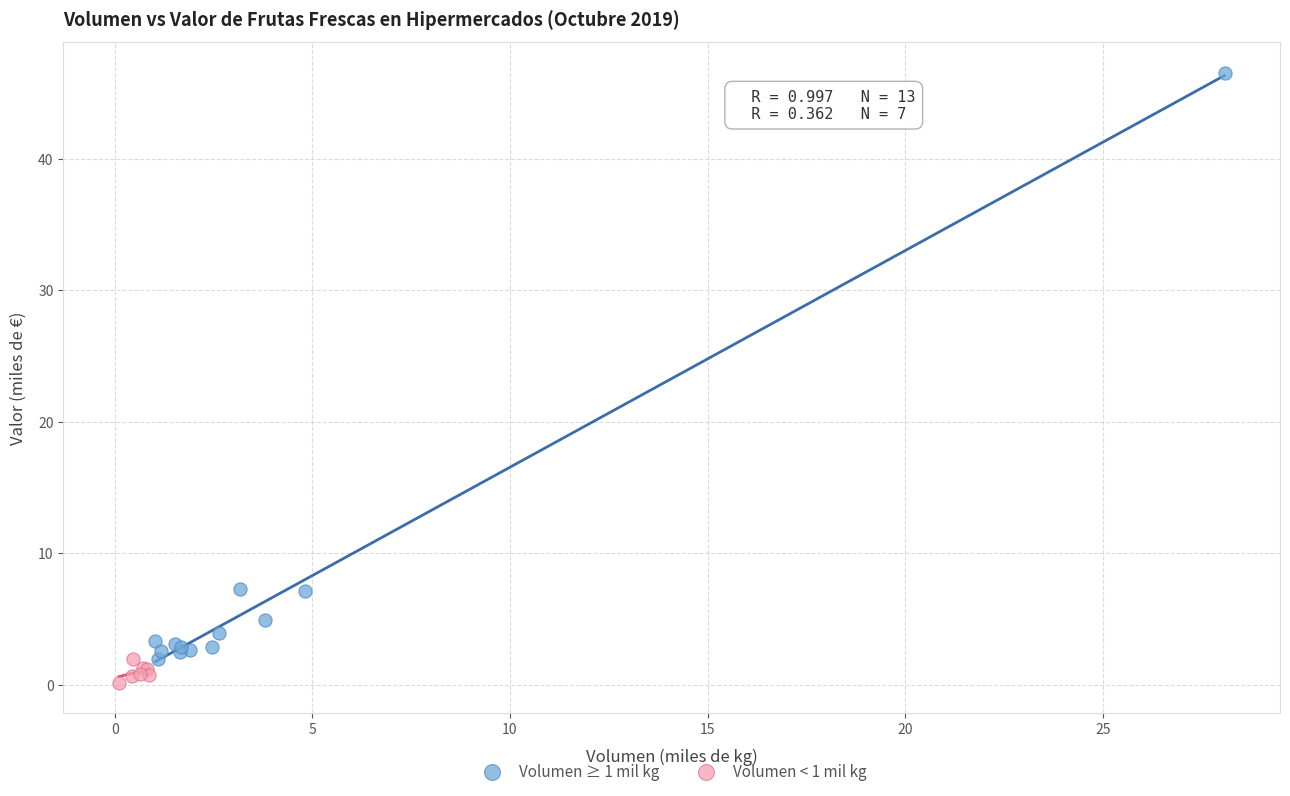

Which series contains the highest Y value?

Volumen ≥ 1 mil kg